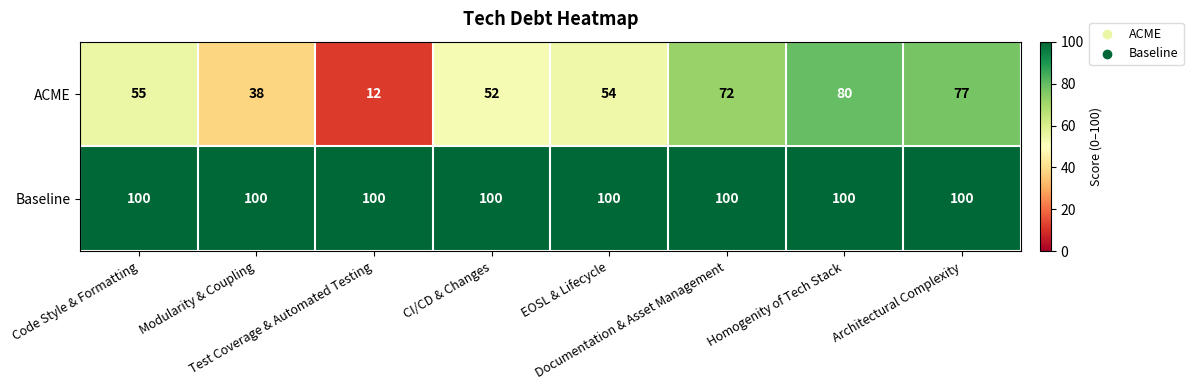

What is the highest value of the Baseline series?

100